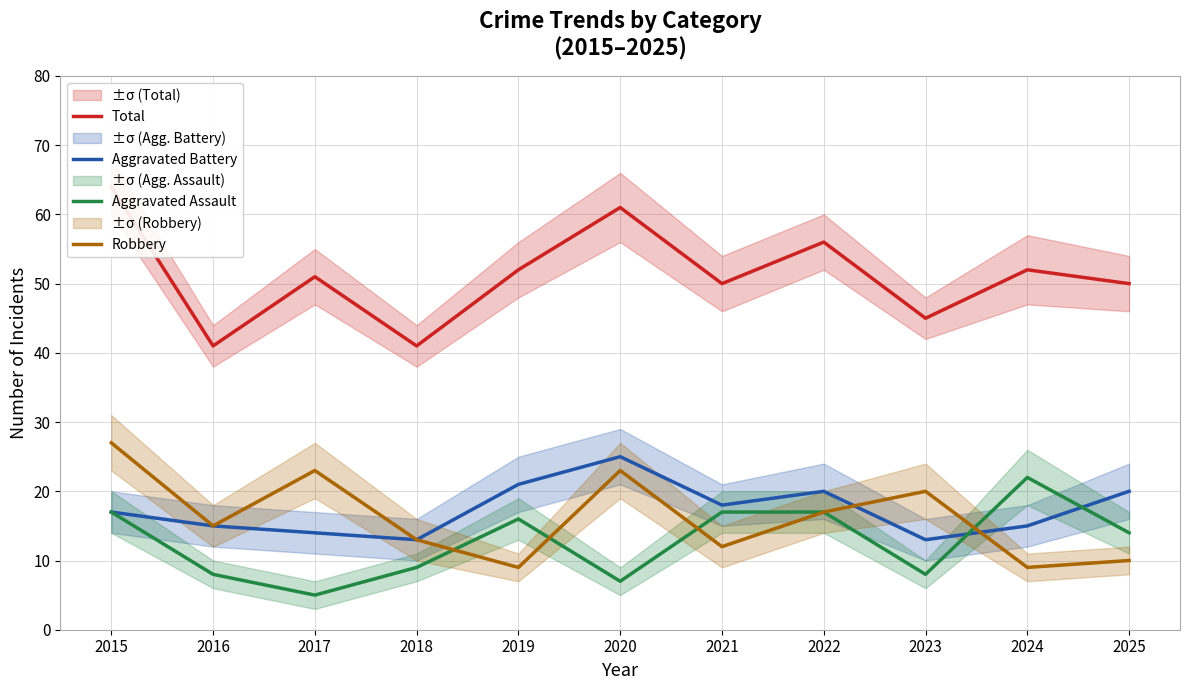

Is it true that Robbery equals 13 at 2018?

True